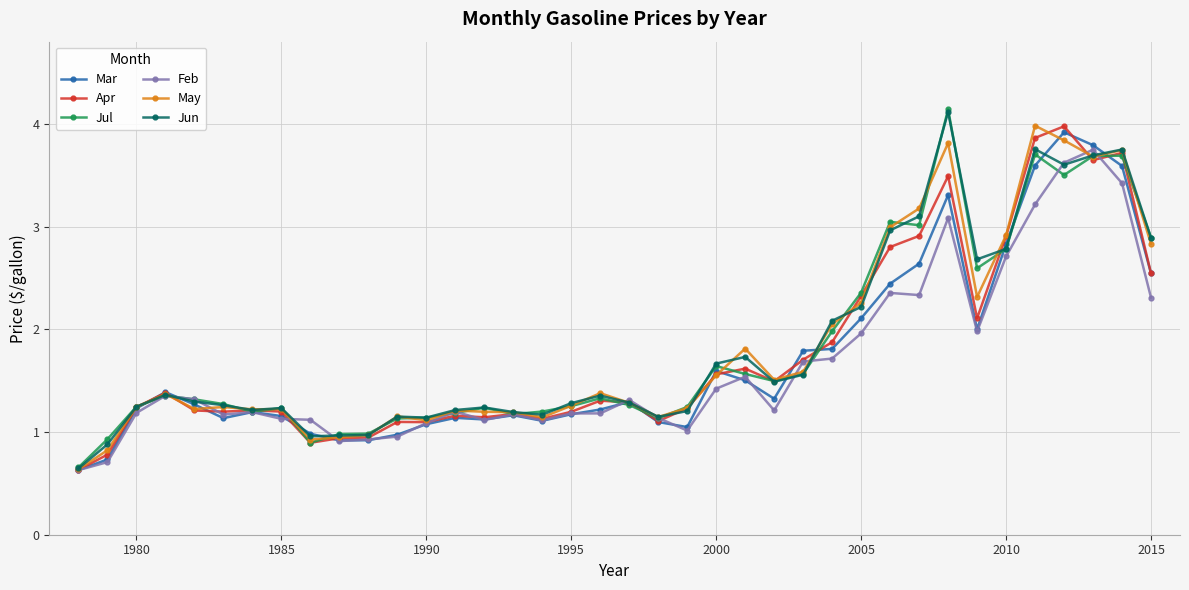

What is the maximum value shown in the chart?

4.1